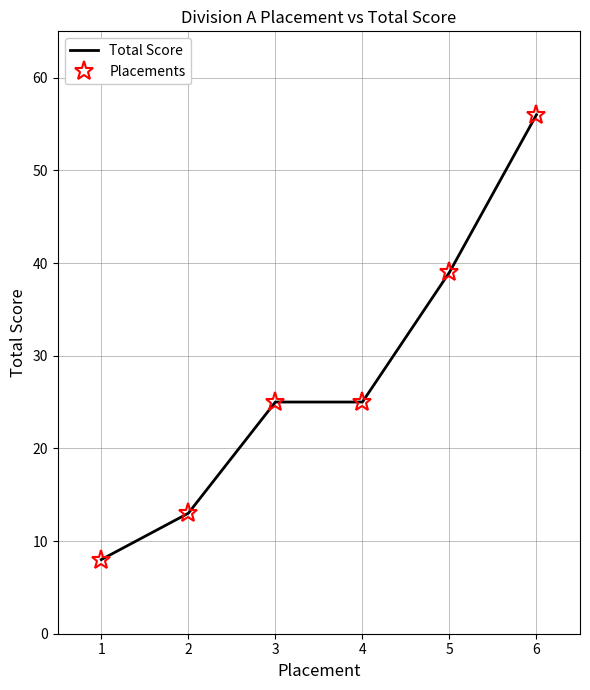

At which category is the sum across all series the highest?

6